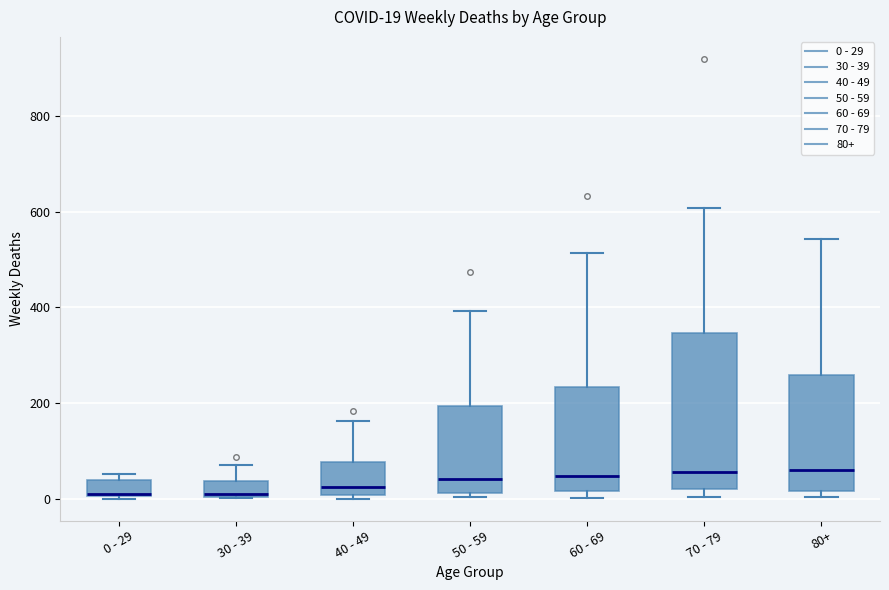

Comparing the boxes themselves (not the whiskers), which one is the tallest?

70 - 79